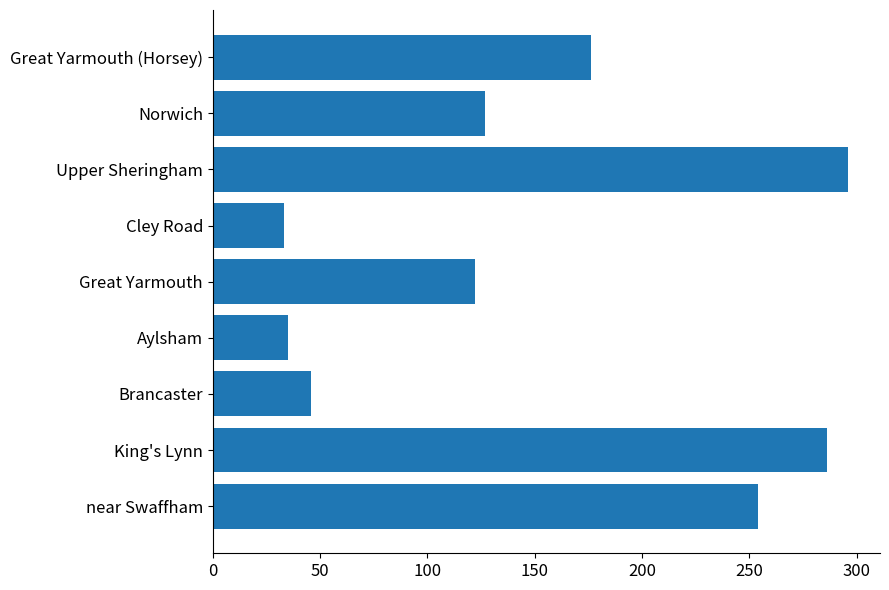

Reading bottom to top, extract all data points from this chart.

254	286	46	35	122	33	296	127	176